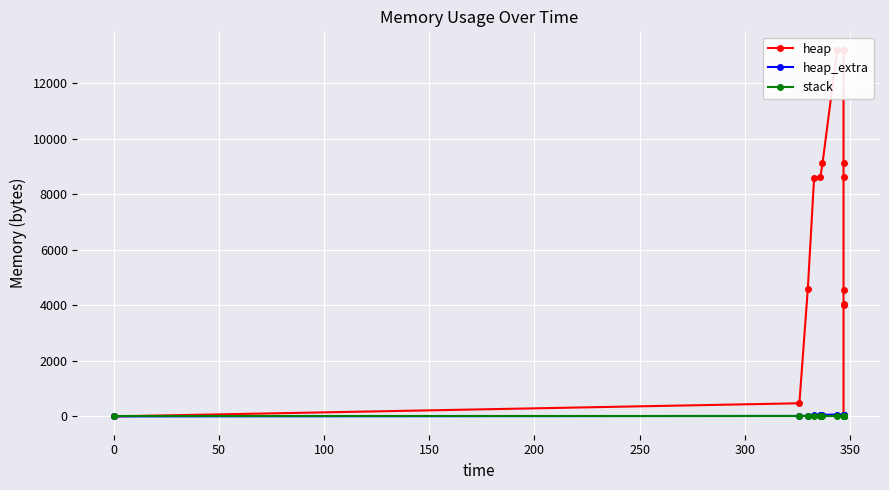

What is the sum of the heap_extra values at 150 and 300?

108